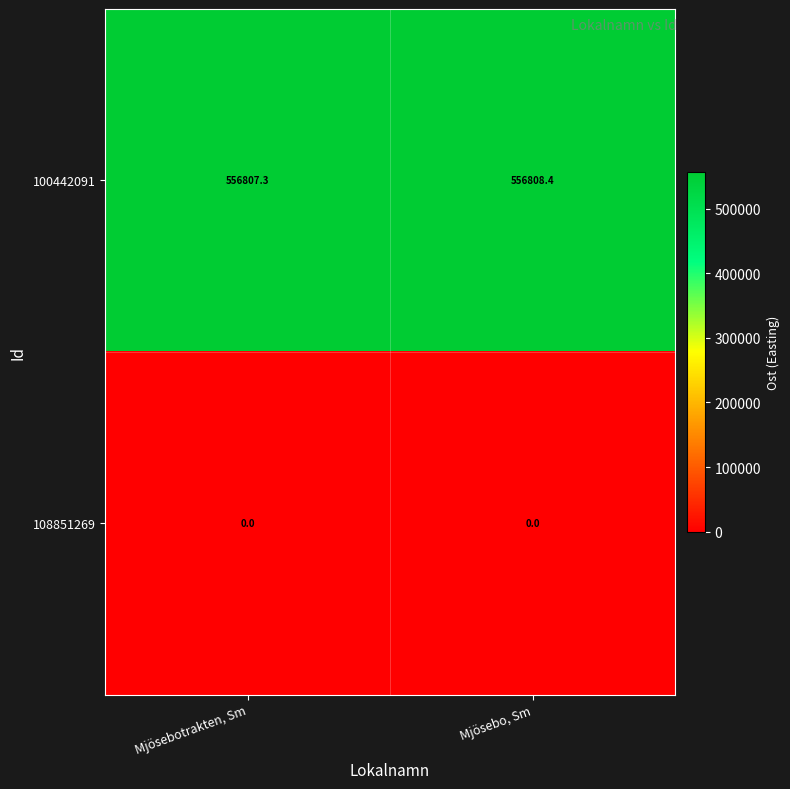

Reading left to right, list all the values displayed in this chart.

100442091: Mjösebotrakten, Sm=556807.3	Mjösebo, Sm=556808.4
108851269: Mjösebotrakten, Sm=0.0	Mjösebo, Sm=0.0